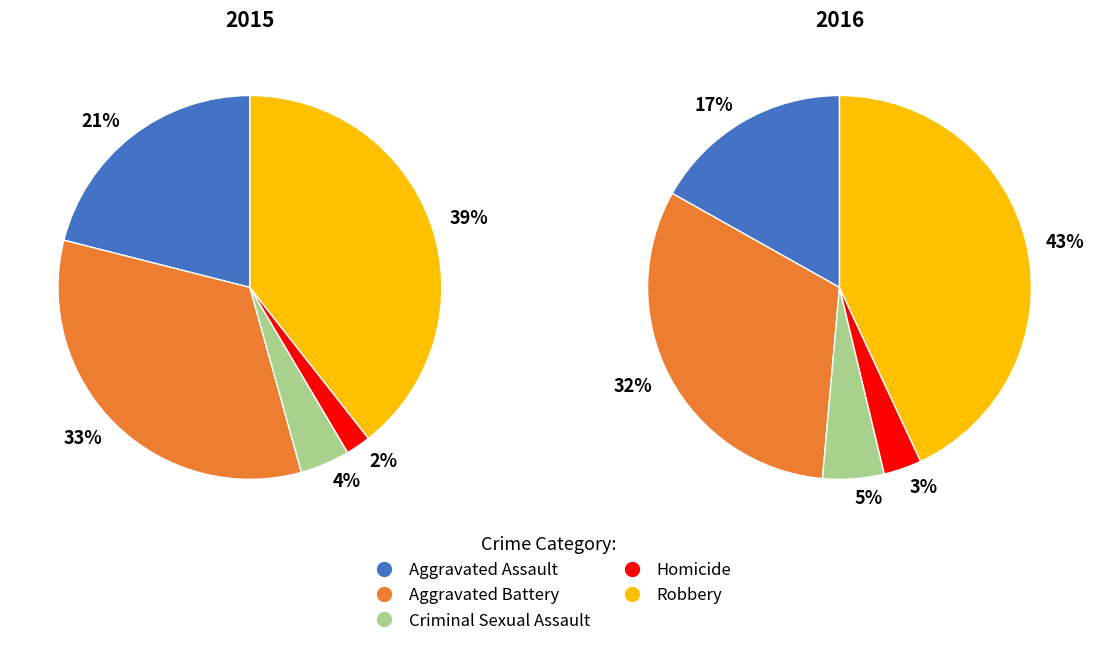

True or false: Robbery accounts for 50% of the total.

False